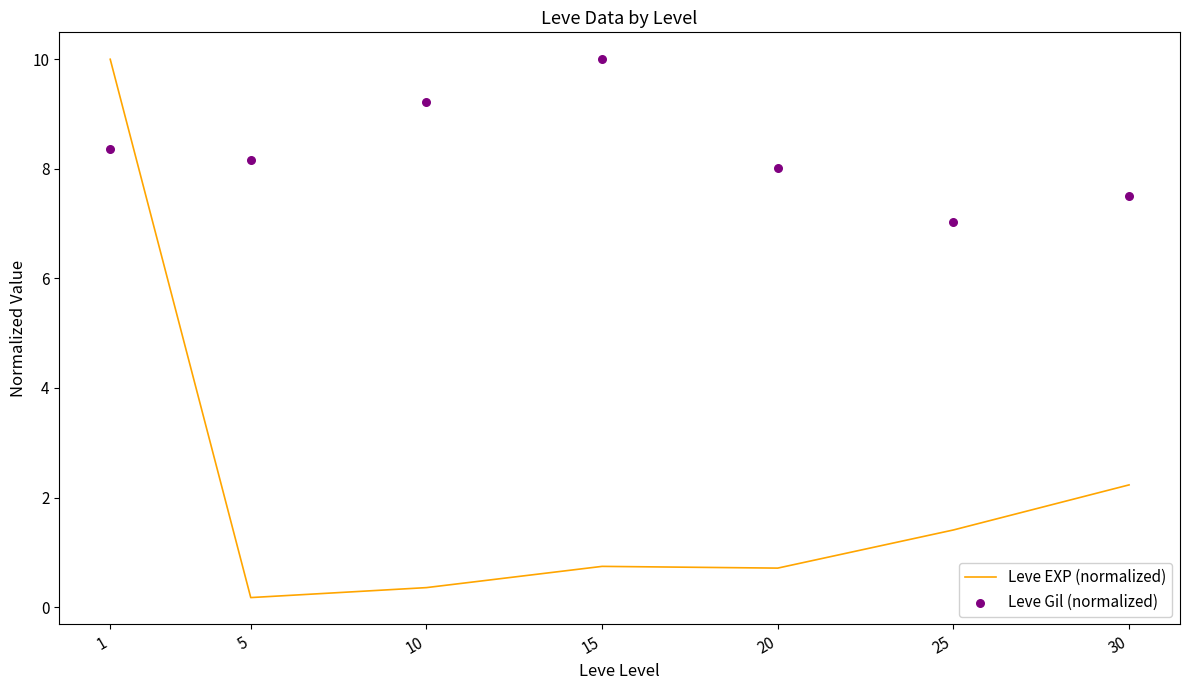

At how many categories does at least one series exceed 8?

5